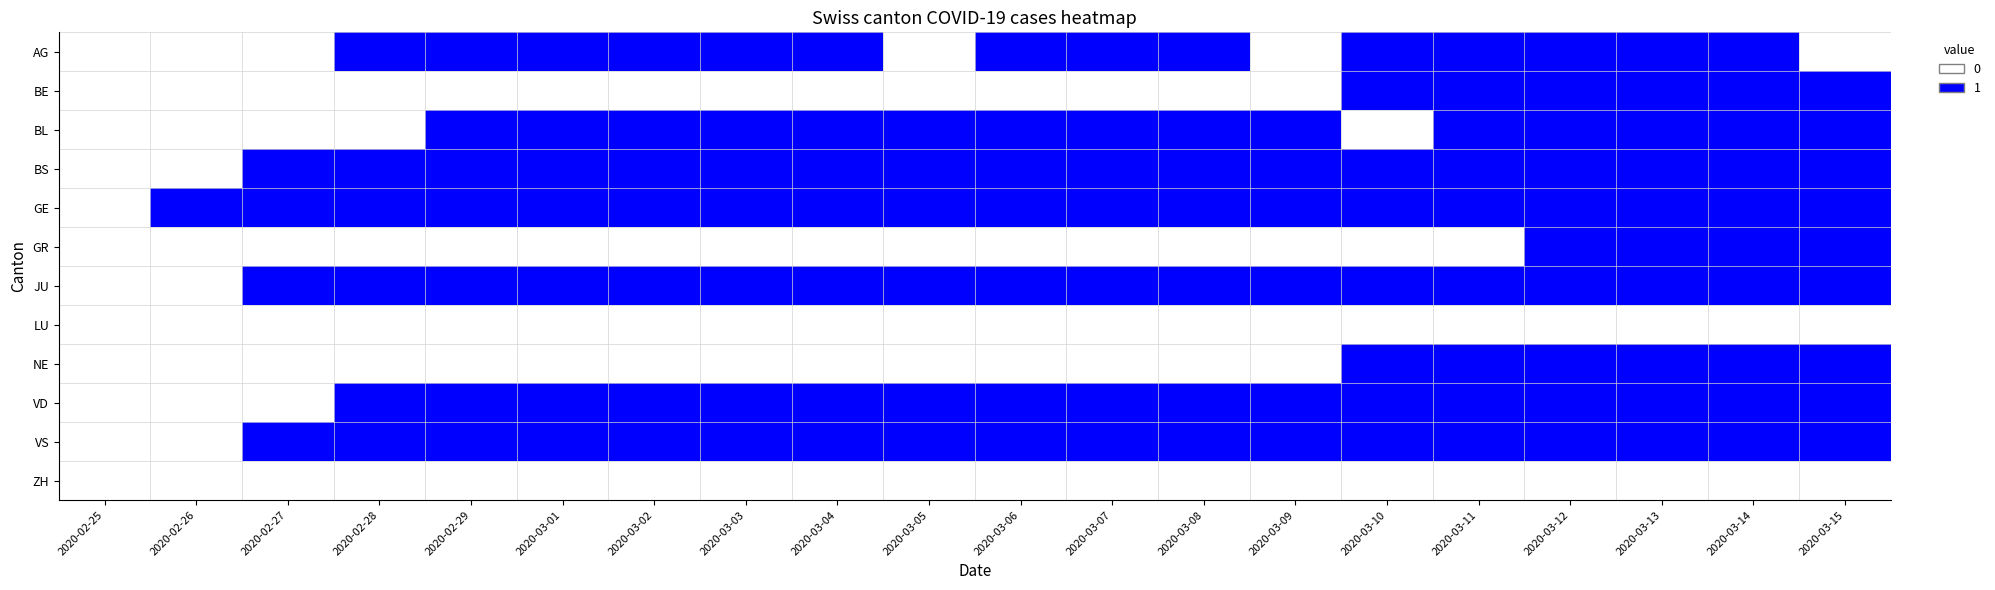

At which category is the sum across all series the highest?

2020-03-12